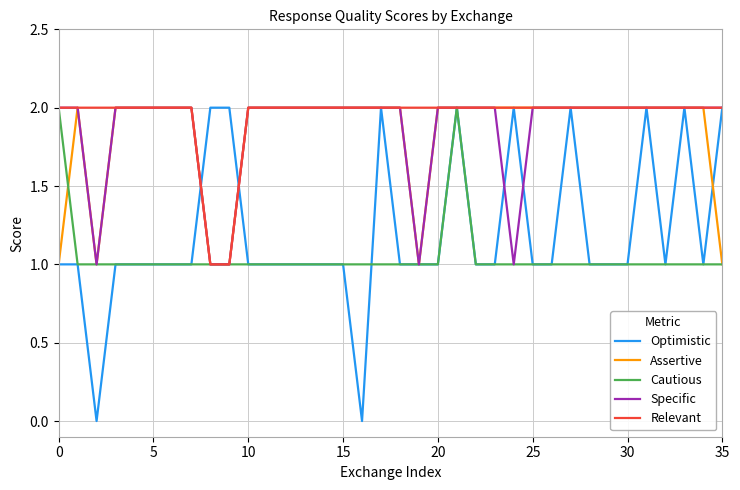

What is the sum of all Relevant values?

70